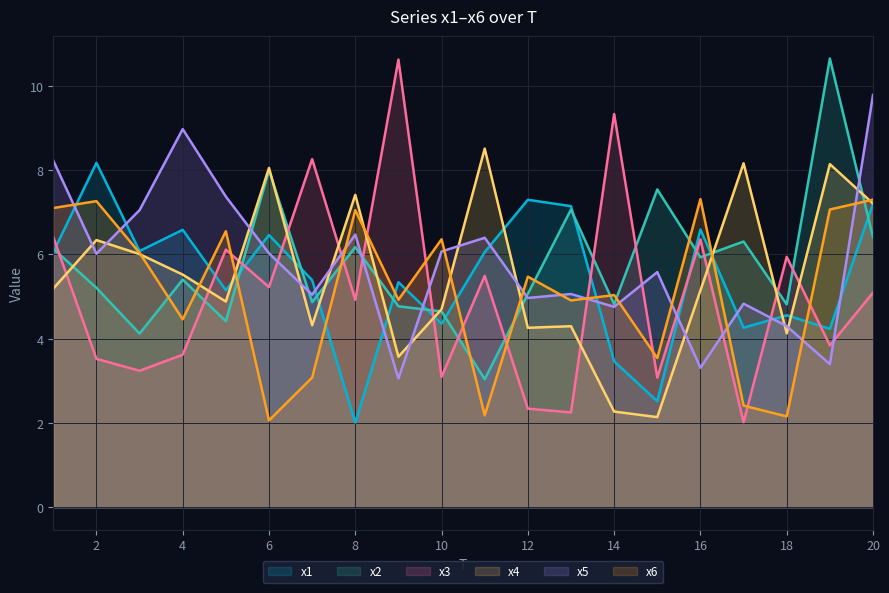

At which label does x4 first exceed 5?

1